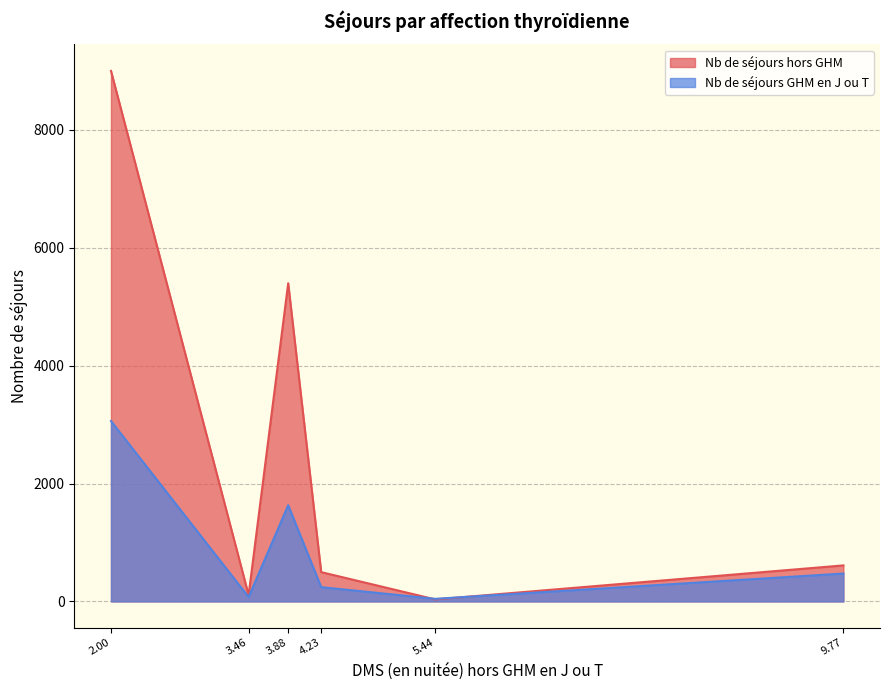

At which category does the chart reach its peak across all series?

2.00